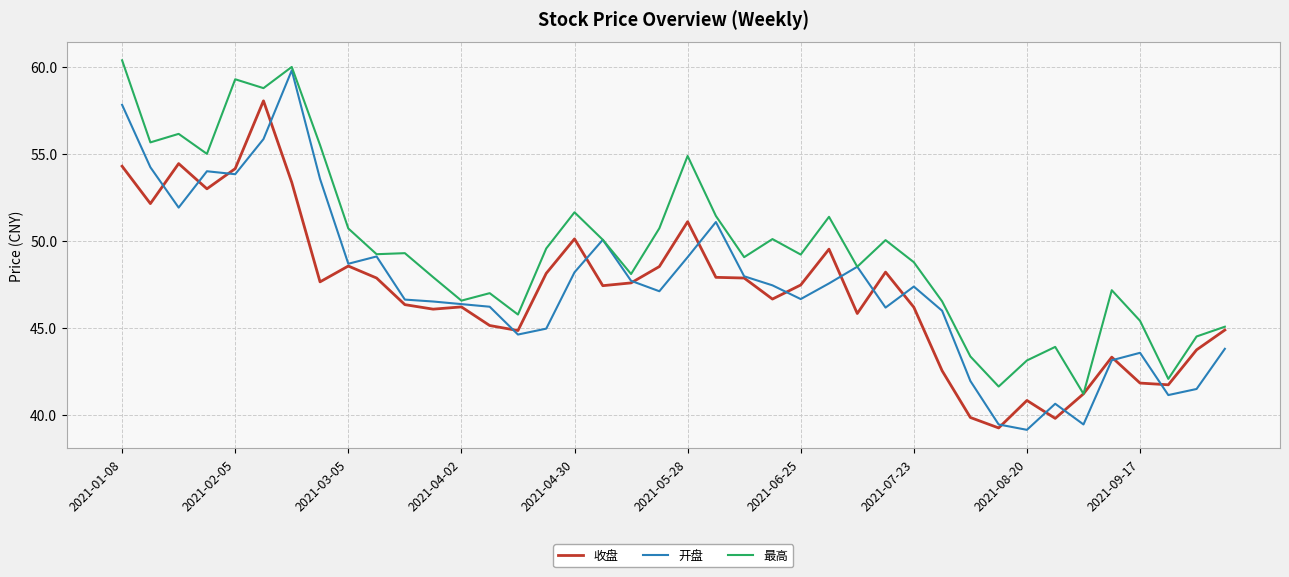

Which series has the widest spread of values?

开盘